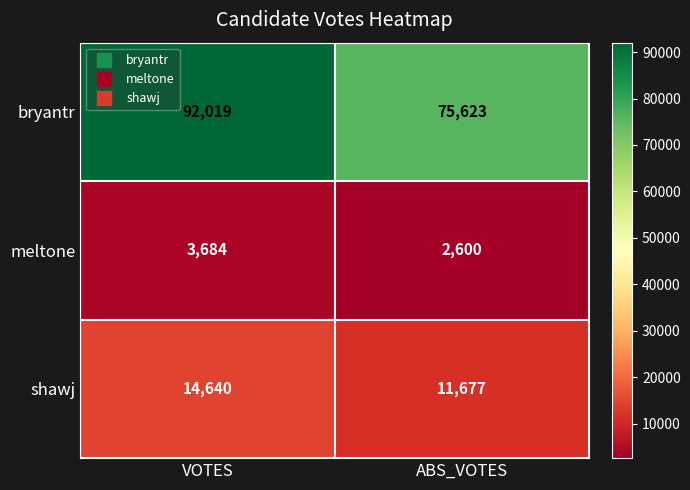

At which category does the chart reach its peak across all series?

VOTES